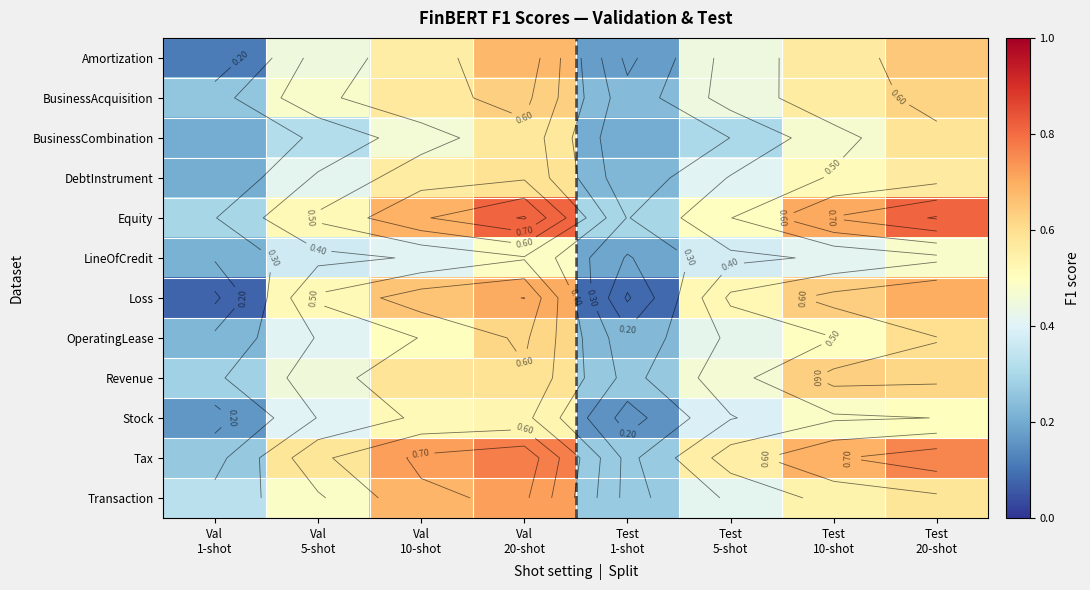

Reading left to right, transcribe all the data shown in this chart.

Amortization: 0.1	0.4	0.6	0.7	0.2	0.4	0.6	0.6
BusinessAcquisition: 0.3	0.5	0.6	0.6	0.2	0.4	0.6	0.6
BusinessCombination: 0.2	0.3	0.5	0.6	0.2	0.3	0.5	0.6
DebtInstrument: 0.2	0.4	0.6	0.6	0.2	0.4	0.5	0.6
Equity: 0.3	0.5	0.7	0.8	0.3	0.5	0.7	0.8
LineOfCredit: 0.2	0.4	0.4	0.5	0.2	0.4	0.4	0.5
Loss: 0.1	0.5	0.7	0.7	0.1	0.5	0.6	0.7
OperatingLease: 0.2	0.4	0.5	0.6	0.2	0.4	0.5	0.6
Revenue: 0.3	0.5	0.6	0.6	0.3	0.5	0.6	0.6
Stock: 0.2	0.4	0.5	0.5	0.2	0.4	0.5	0.5
Tax: 0.3	0.6	0.7	0.8	0.3	0.6	0.7	0.8
Transaction: 0.3	0.5	0.7	0.7	0.3	0.4	0.5	0.6